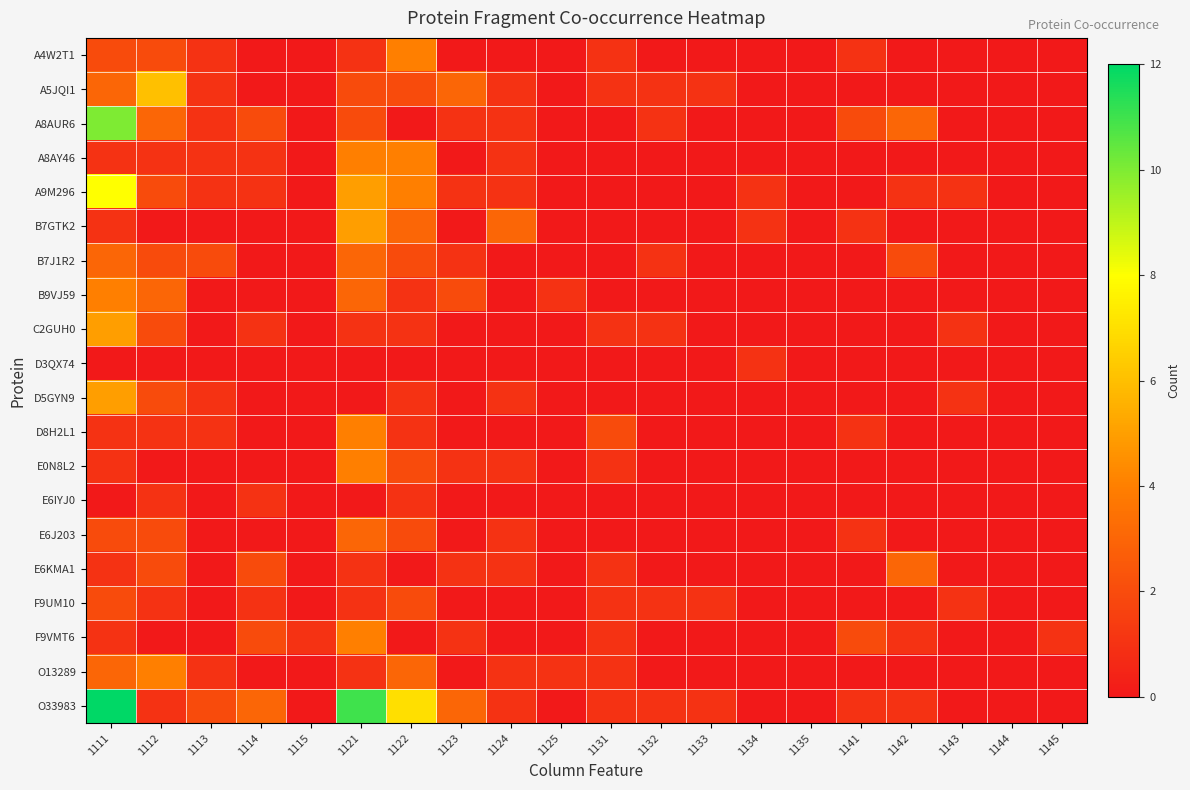

At how many categories does at least one series exceed 10?

2